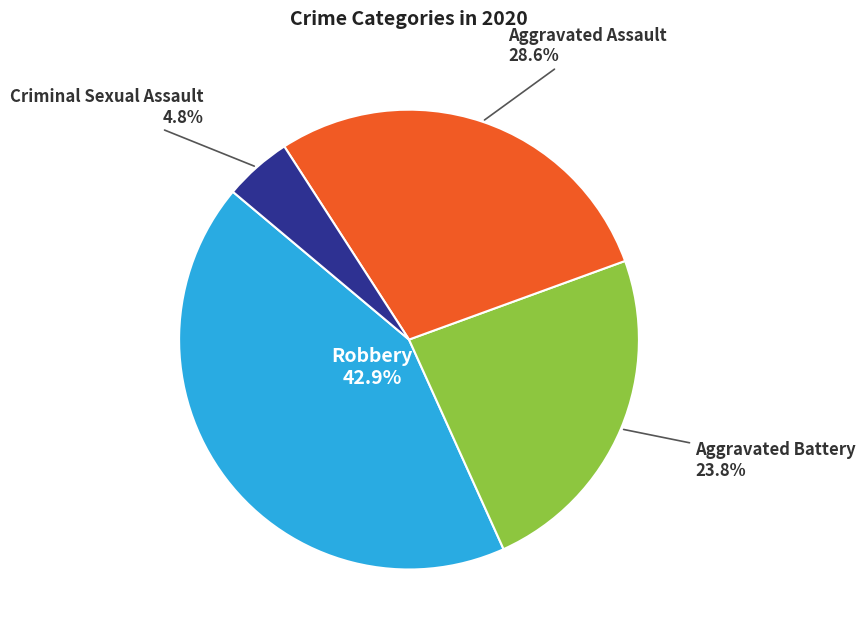

Is there any slice that represents more than half of the pie?

No